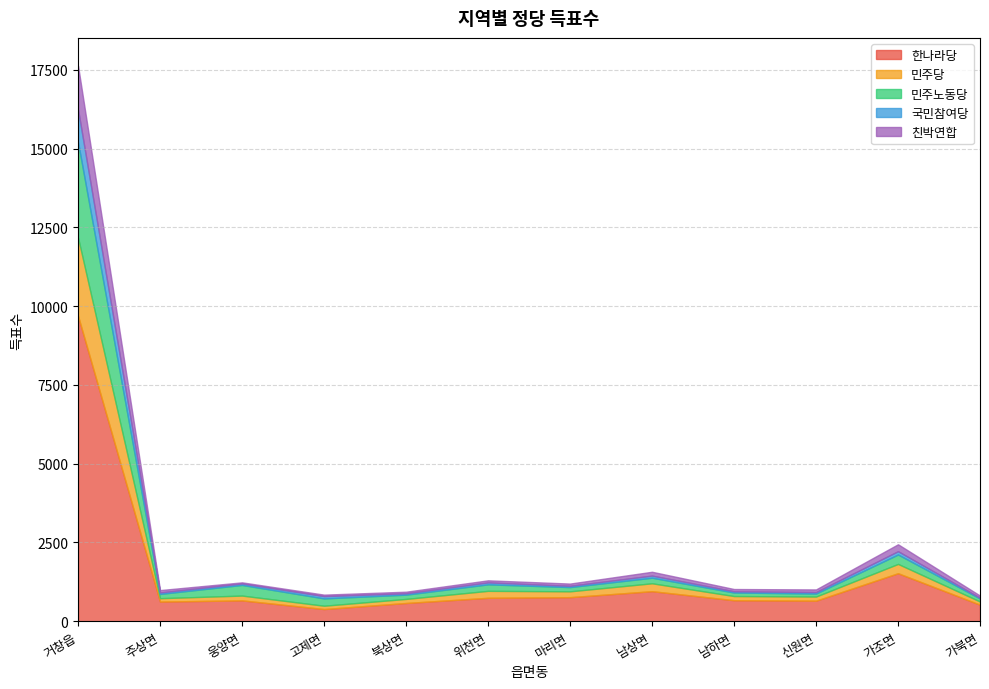

True or false: 국민참여당 has a value of 26 at 위천면.

False